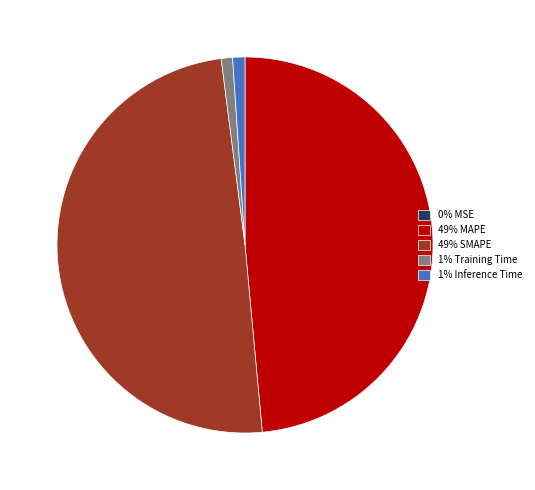

Is it true that 49% SMAPE is 49% of the pie?

True